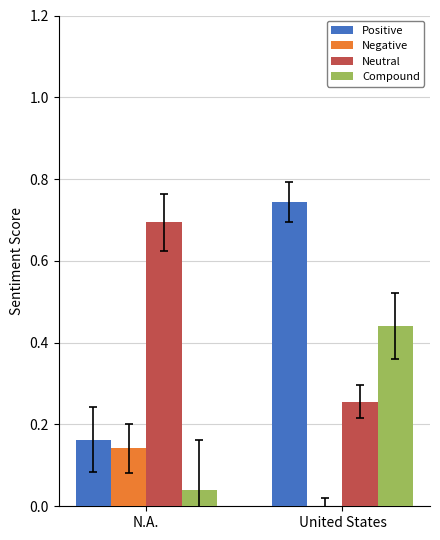

What are all the series names shown in the legend?

Positive, Negative, Neutral, Compound